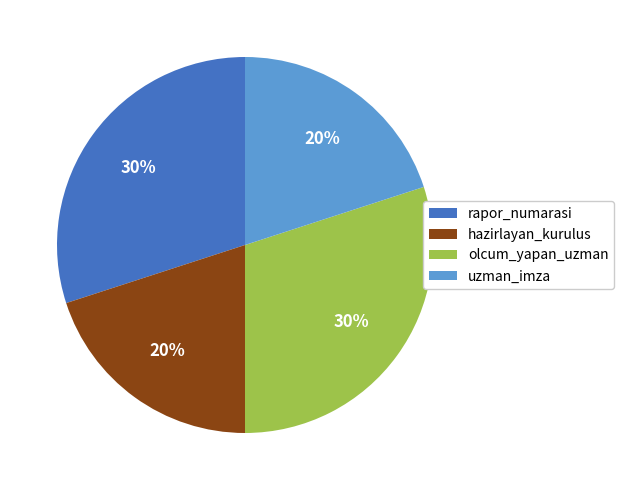

The uzman_imza slice represents 10% of the pie. True or false?

False